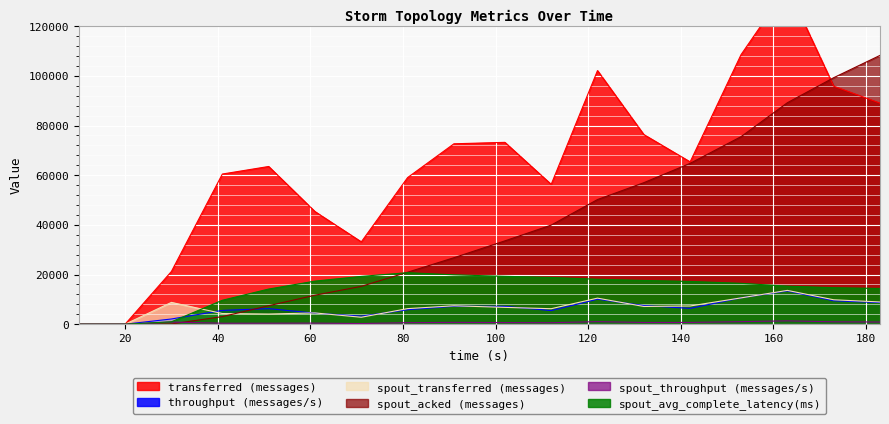

How many data points in spout_acked (messages) are less than 33560?

9